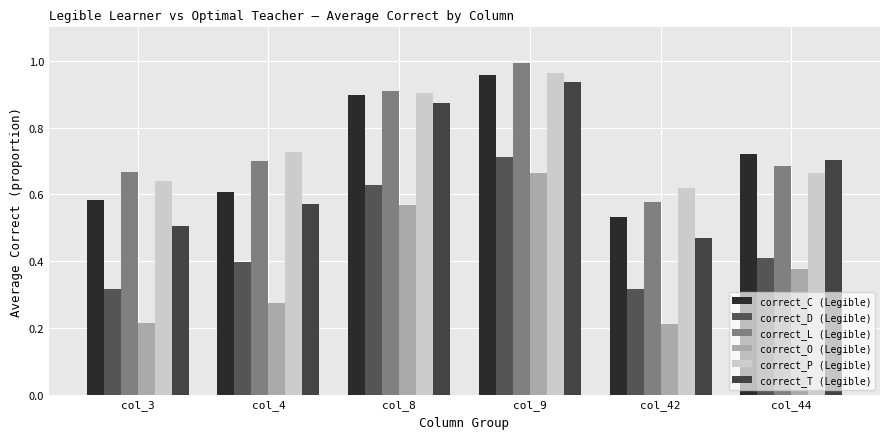

What is the spread (max minus min) of values at col_3?

0.5